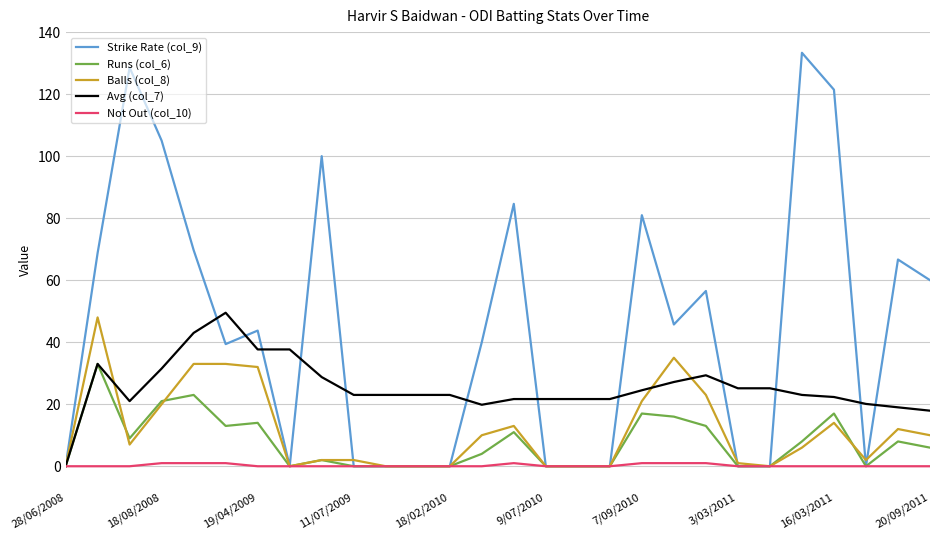

Which series has the largest total across all categories?

Strike Rate (col_9)